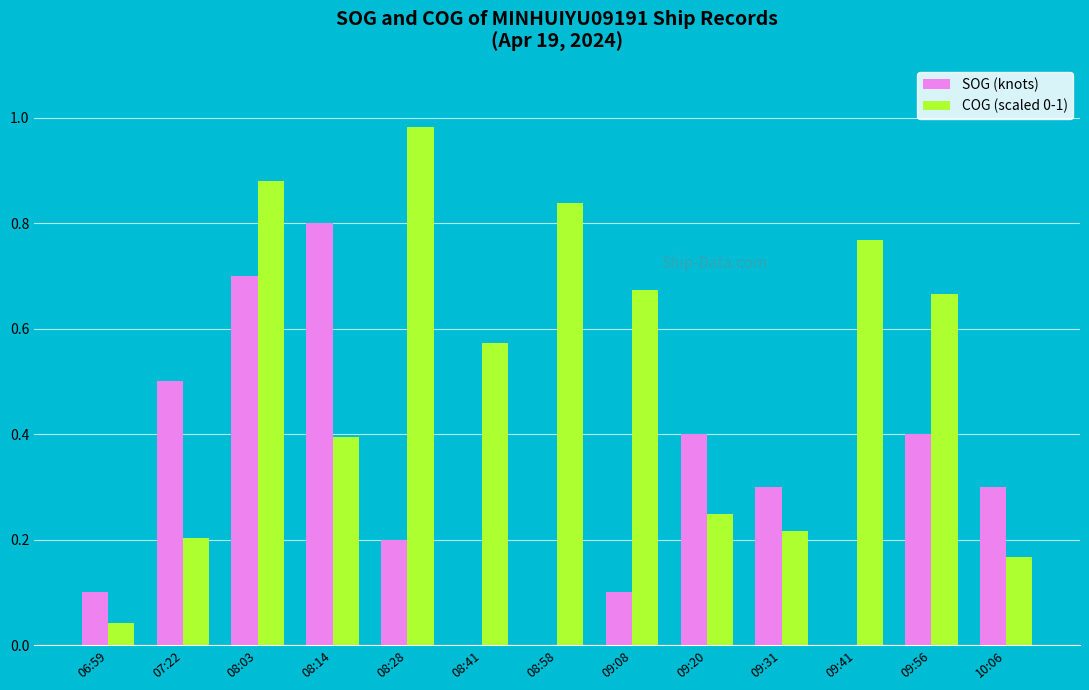

What is the total value across all series at 10:06?

0.5